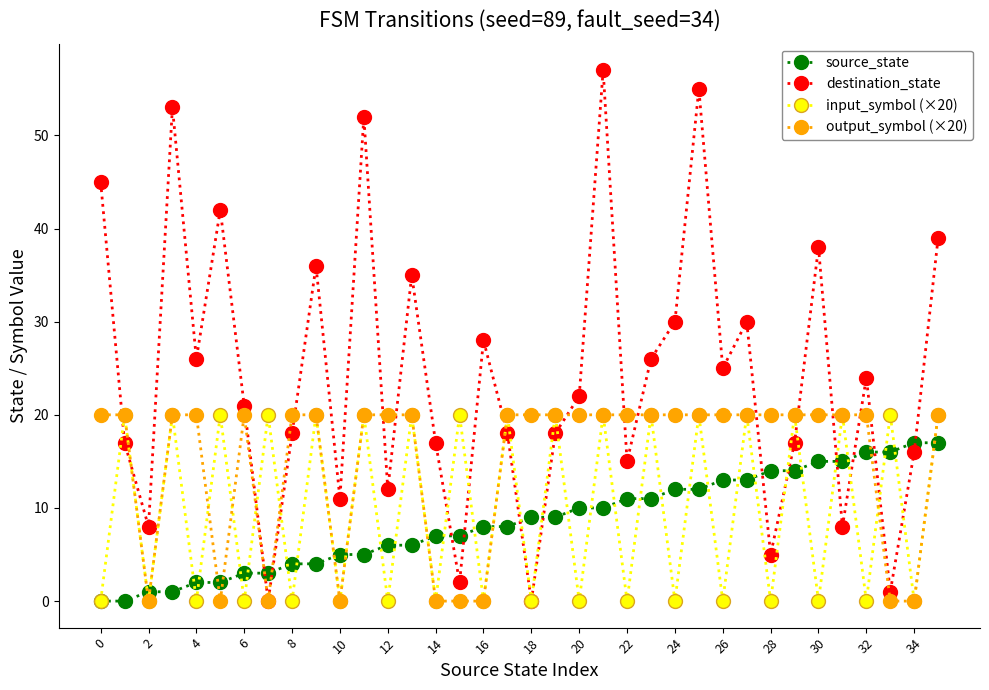

Which series has the largest total across all categories?

destination_state